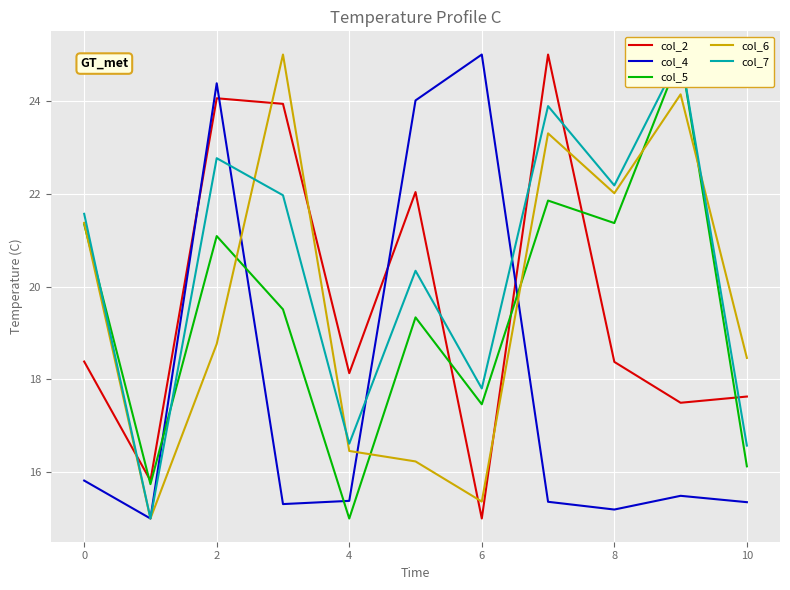

True or false: col_4 has a value of 17.2 at 6.

False